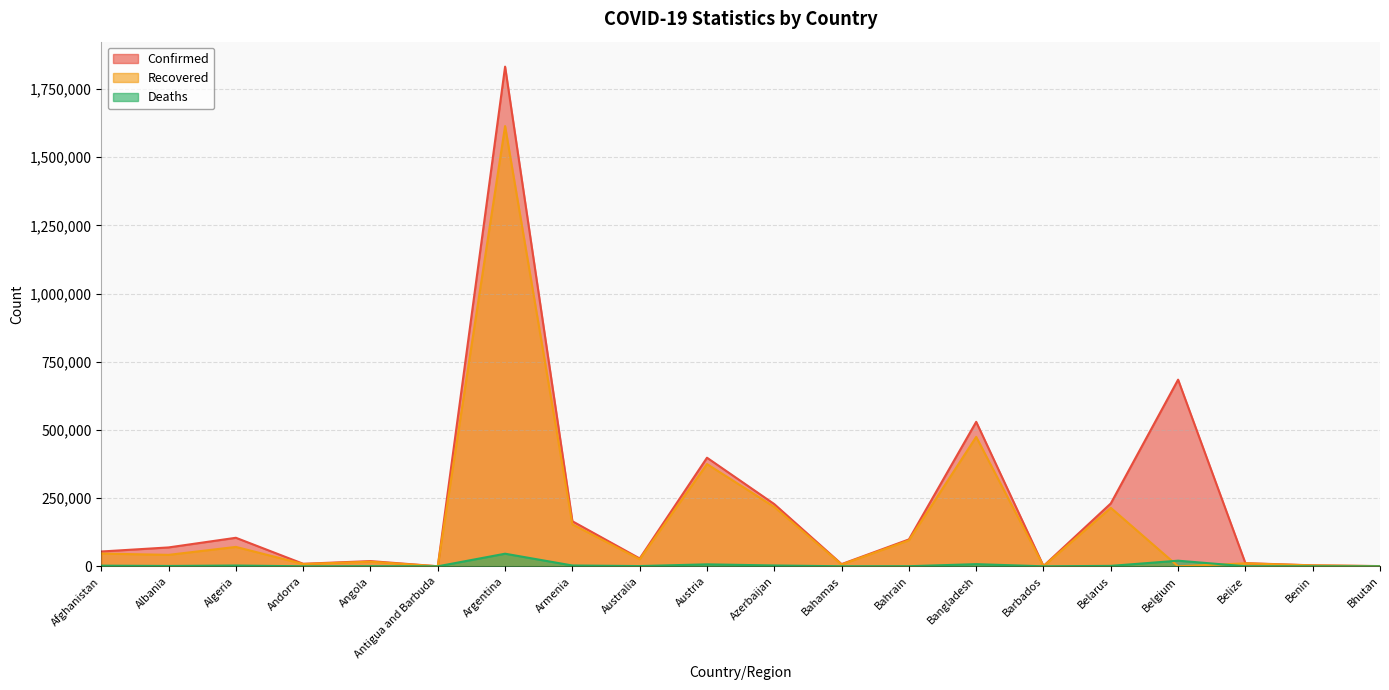

How many lines are shown in the chart?

3